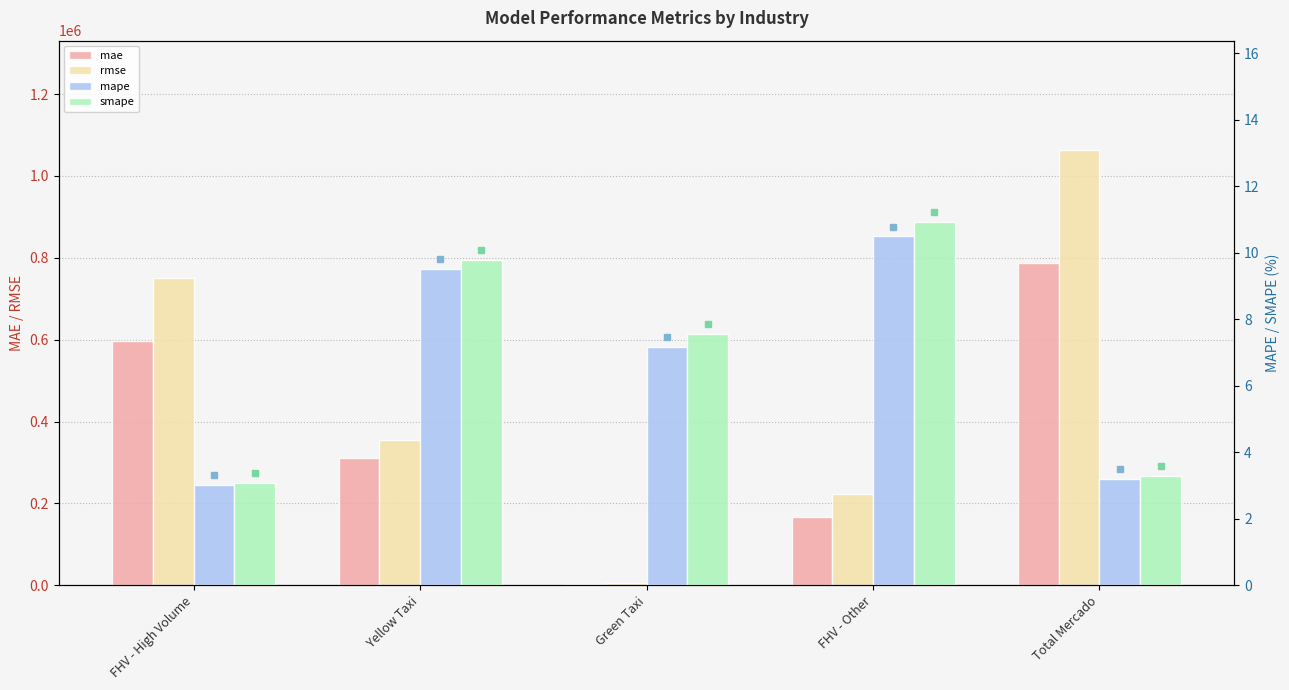

At FHV - Other, list the series in order from largest to smallest.

rmse, mae, smape, mape